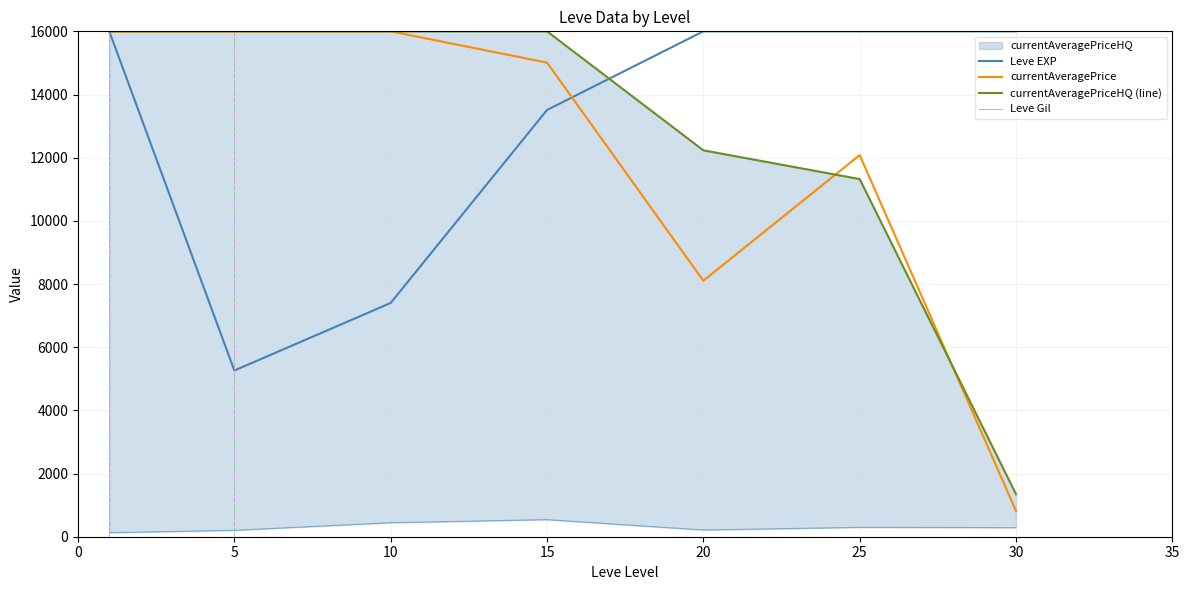

What is the difference between the Leve EXP values at 5 and 25?

10738.3